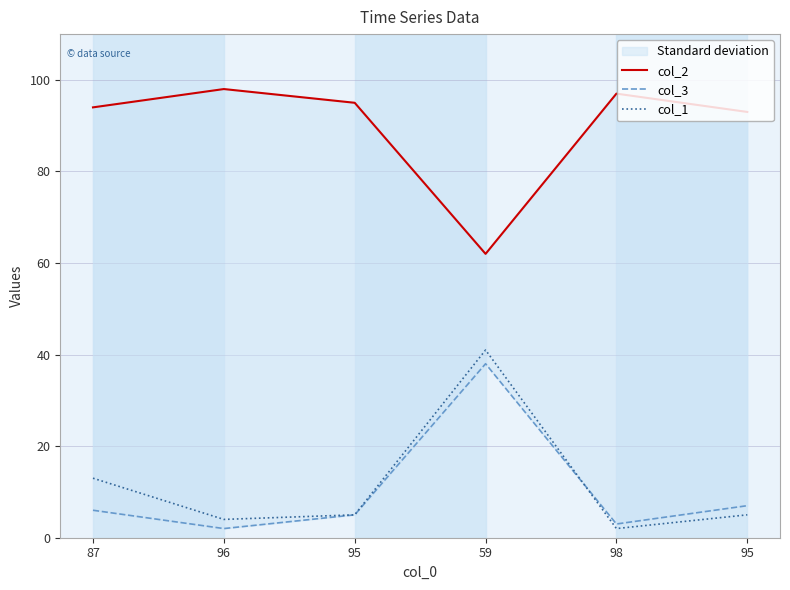

Is it true that col_1 equals 3 at 95?

False